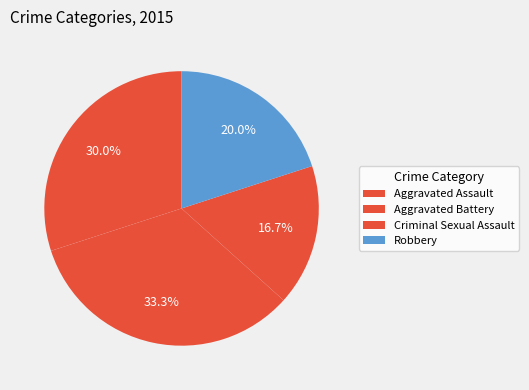

True or false: Aggravated Assault accounts for 43% of the total.

False